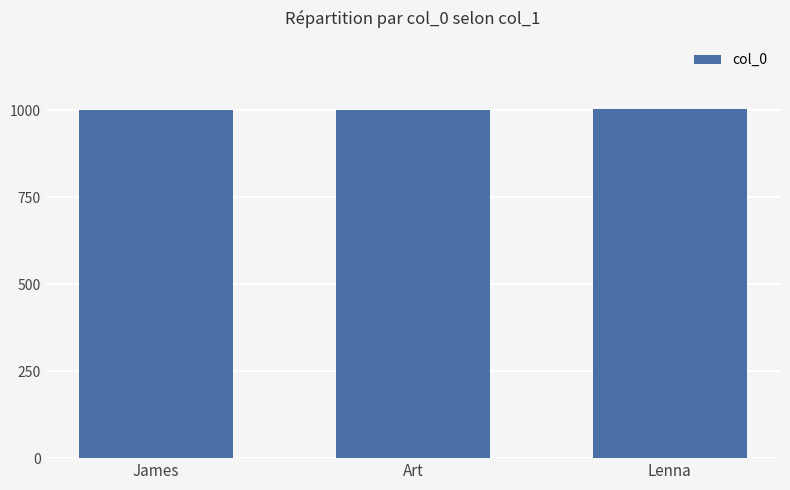

What is the label of the 1st bar from the right?

Lenna